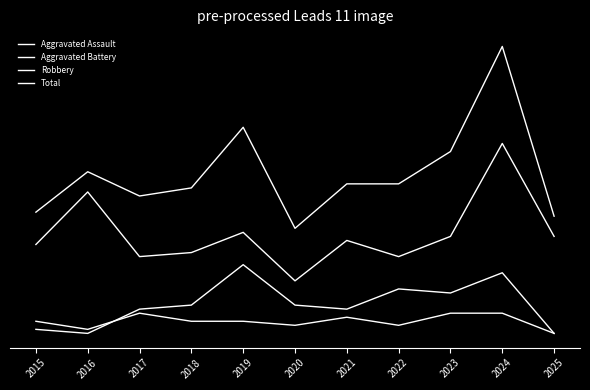

At which label is Aggravated Battery closest to 0?

2016